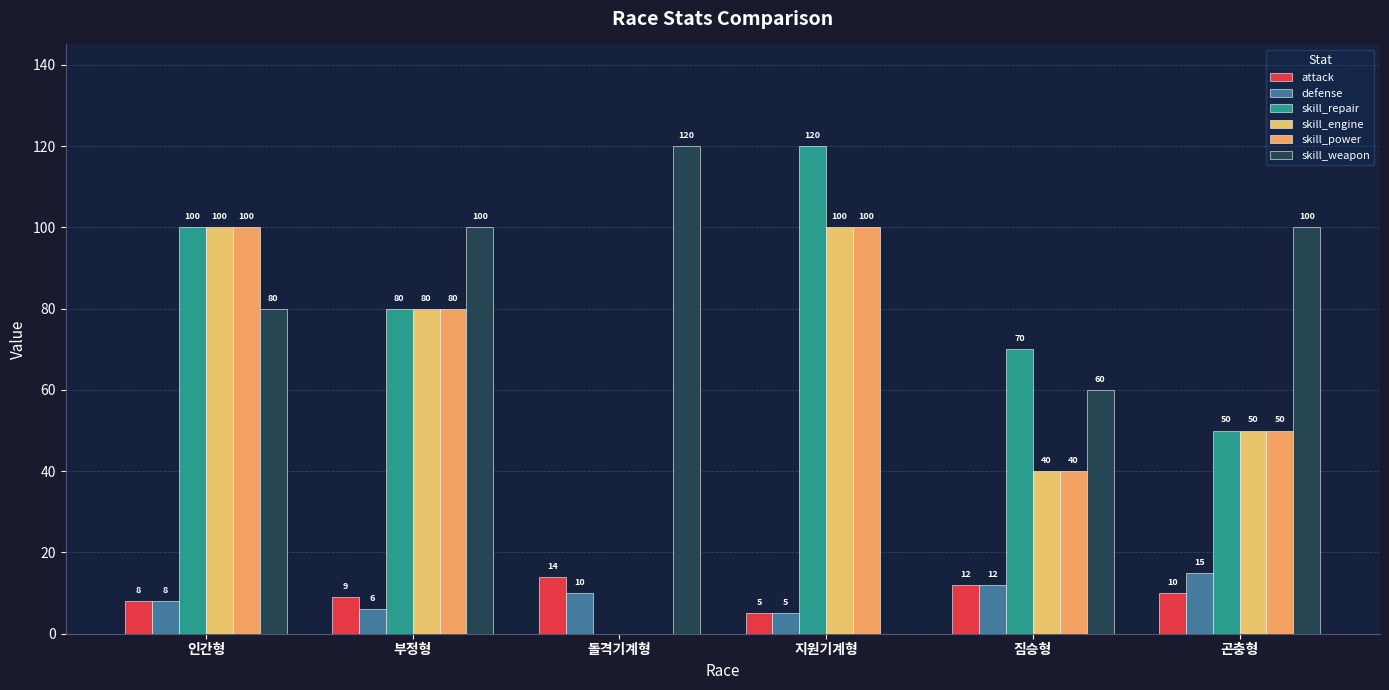

What is the label of the 2nd bar from the right?

짐승형